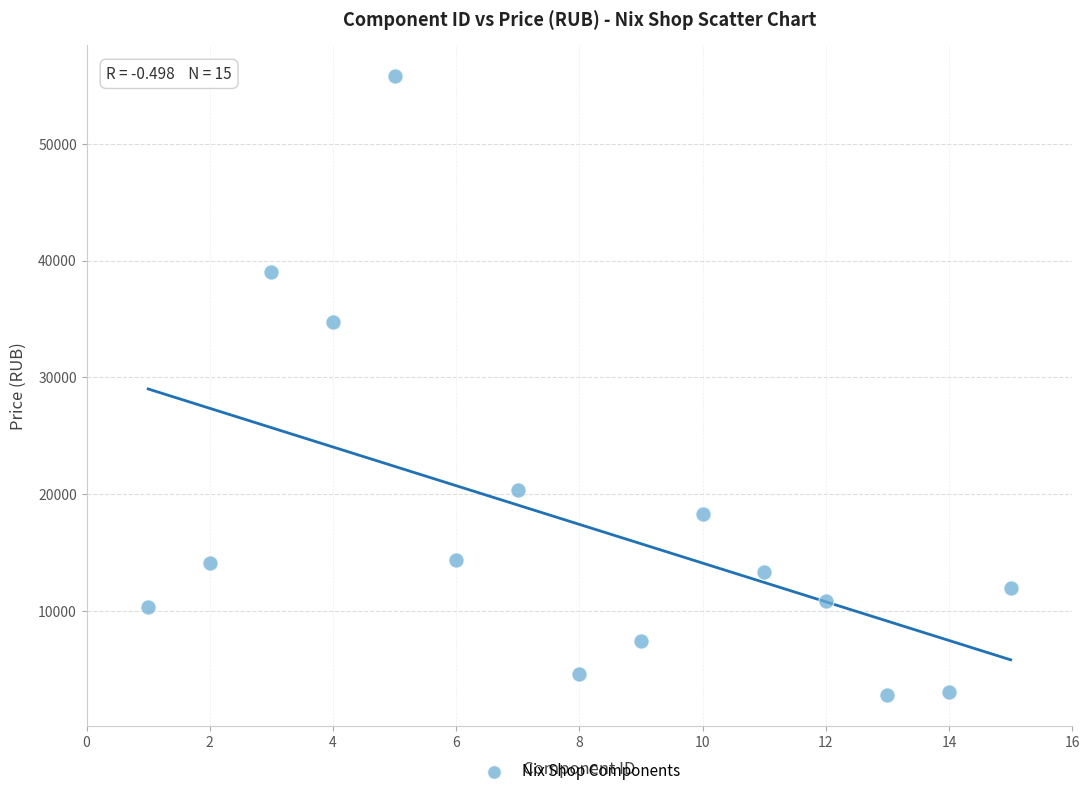

What Y value in the scatter plot is closest to 29325?

34714